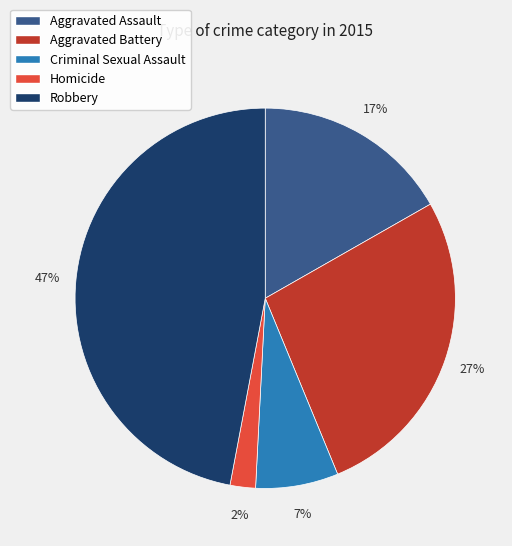

Is there a majority slice in this chart?

No